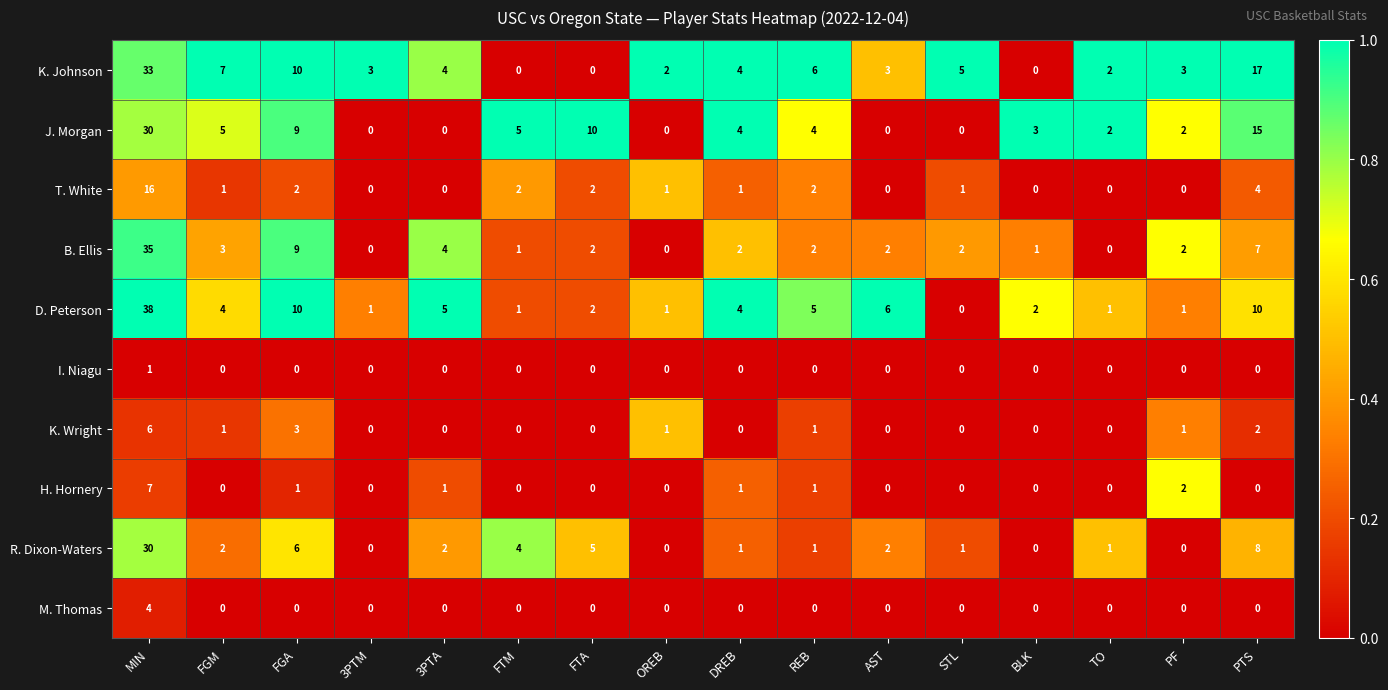

At which category is the sum across all series the highest?

MIN